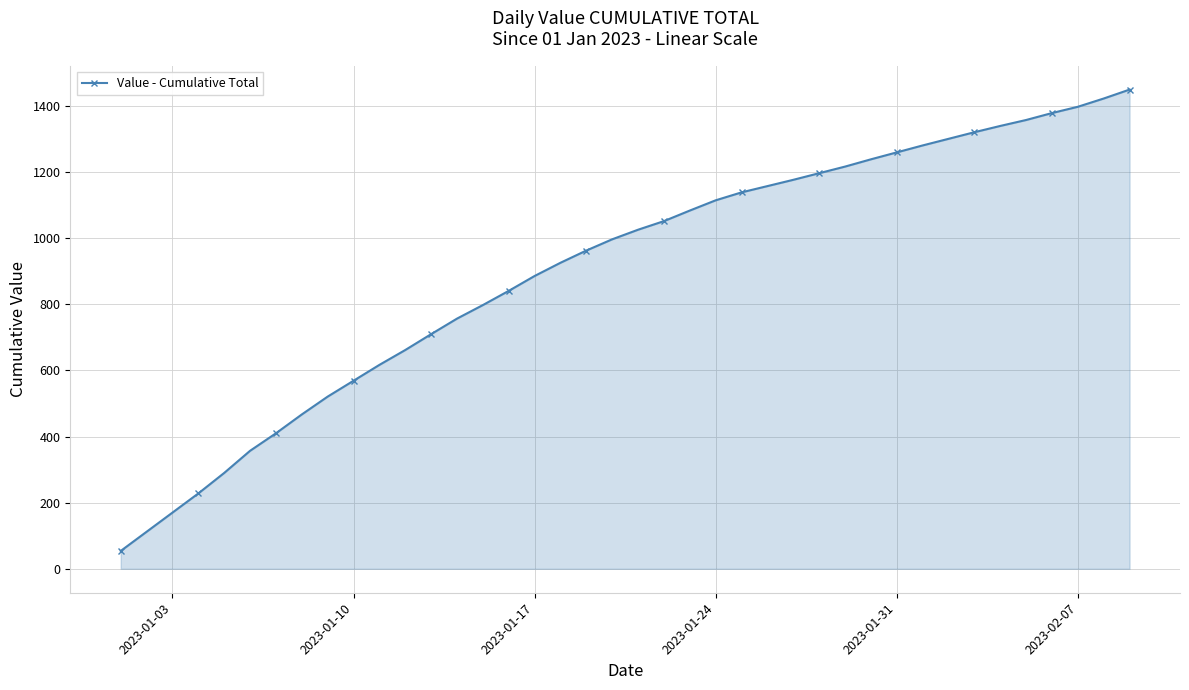

Reading left to right, what are all the values shown in this chart?

54	112	170	228	290	357	410	467	521	569	617	662	710	757	798	841	886	926	963	997	1026	1052	1084	1115	1139	1158	1177	1197	1217	1239	1260	1281	1301	1321	1340	1358	1379	1398	1423	1450